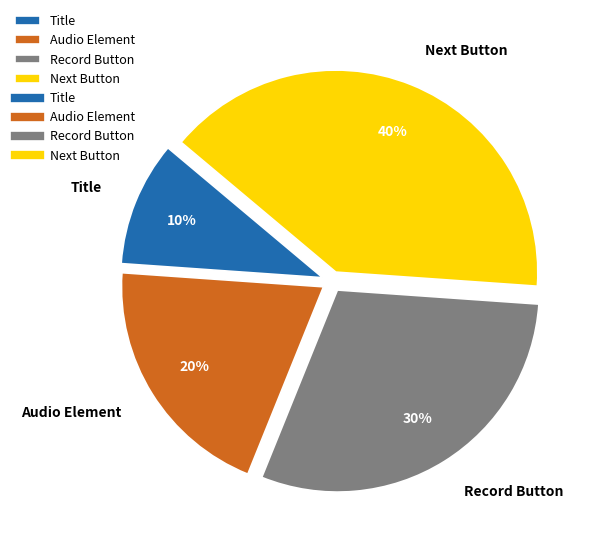

How many slices are in this pie chart?

4